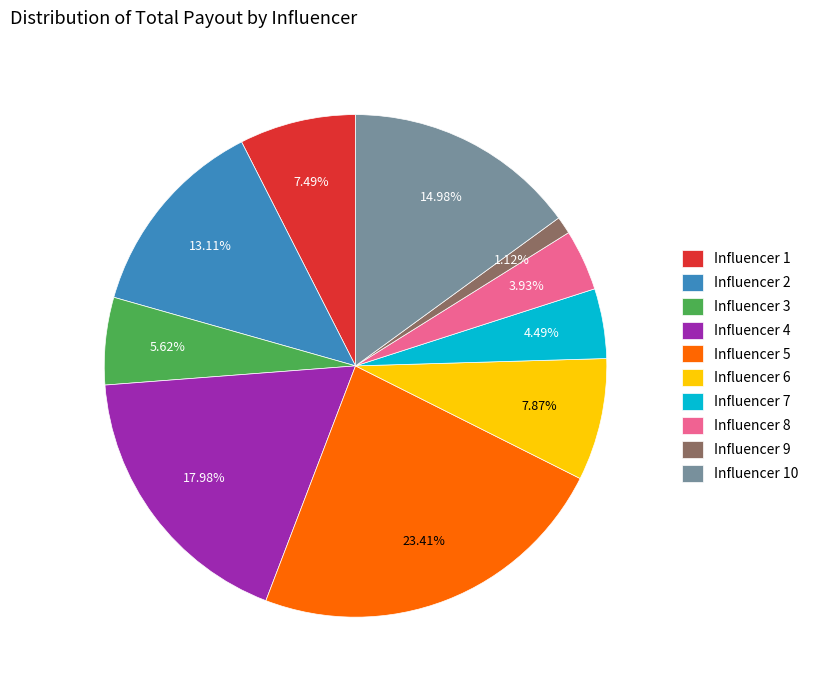

Does any single category account for the majority?

No